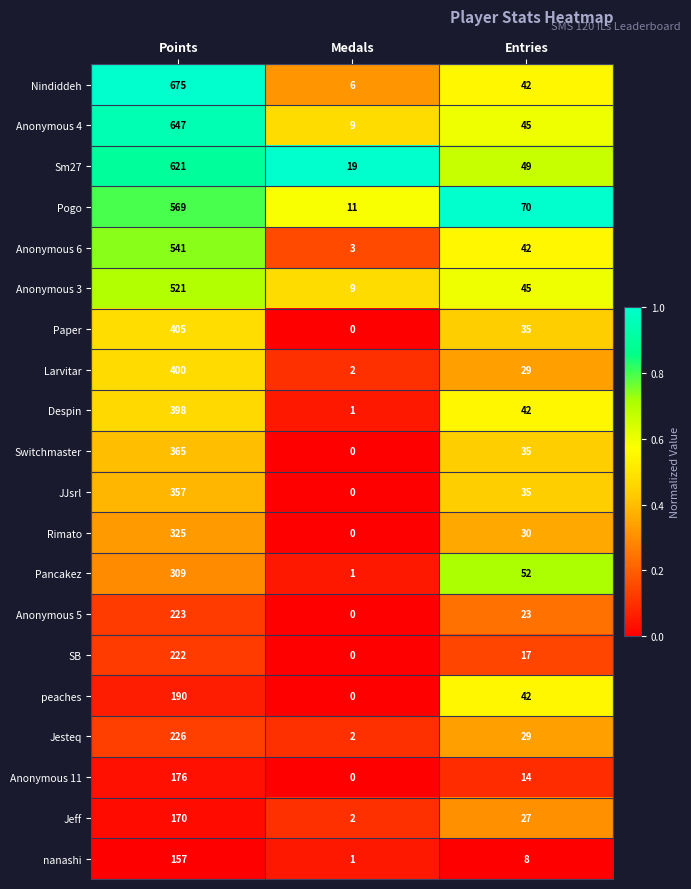

Is it true that SB equals 293 at Points?

False